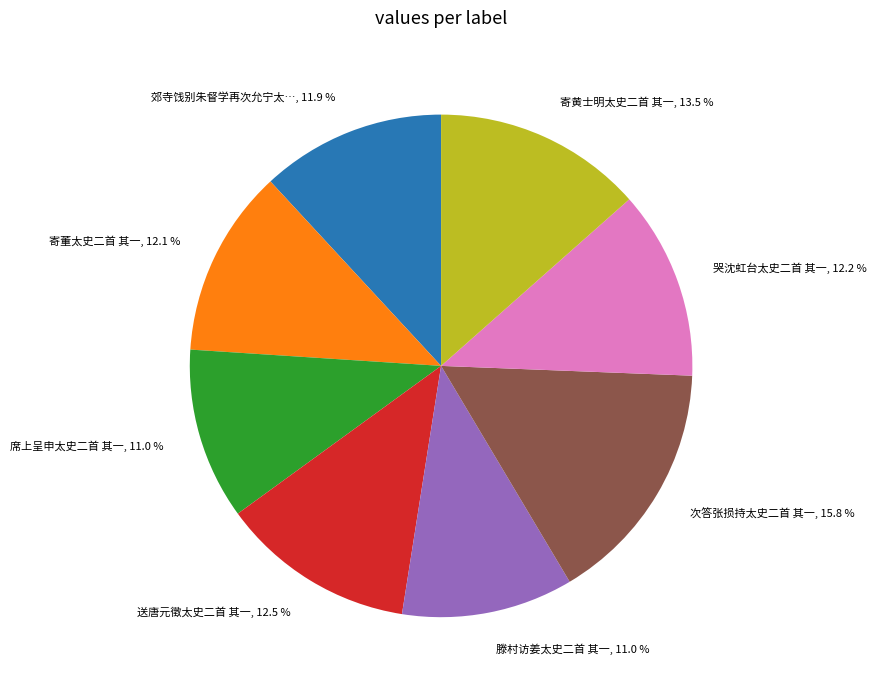

Does any single category account for the majority?

No